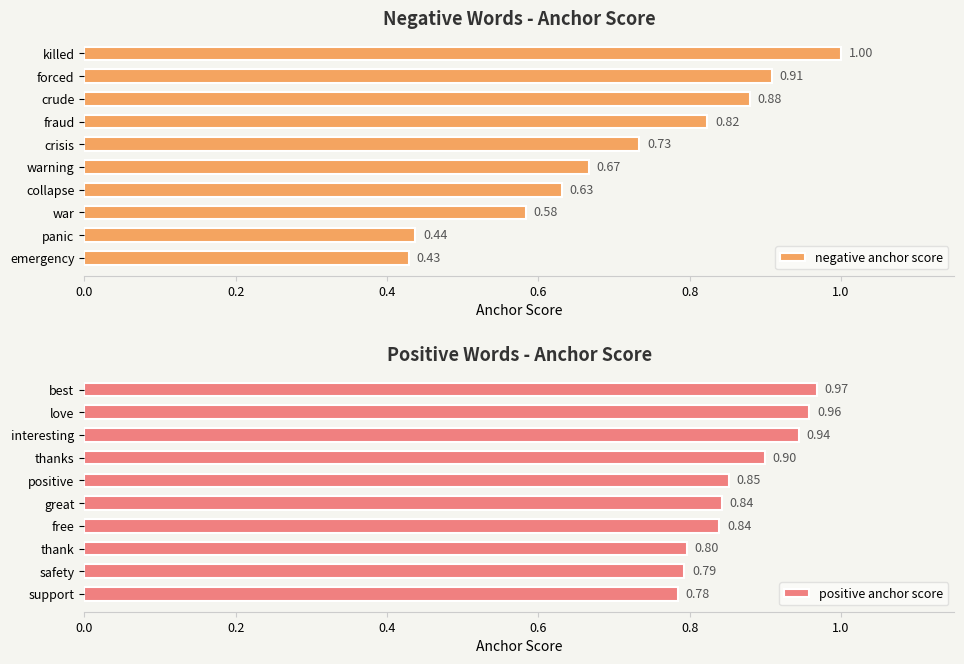

Count the positive anchor score values in the range 0 to 1.

10